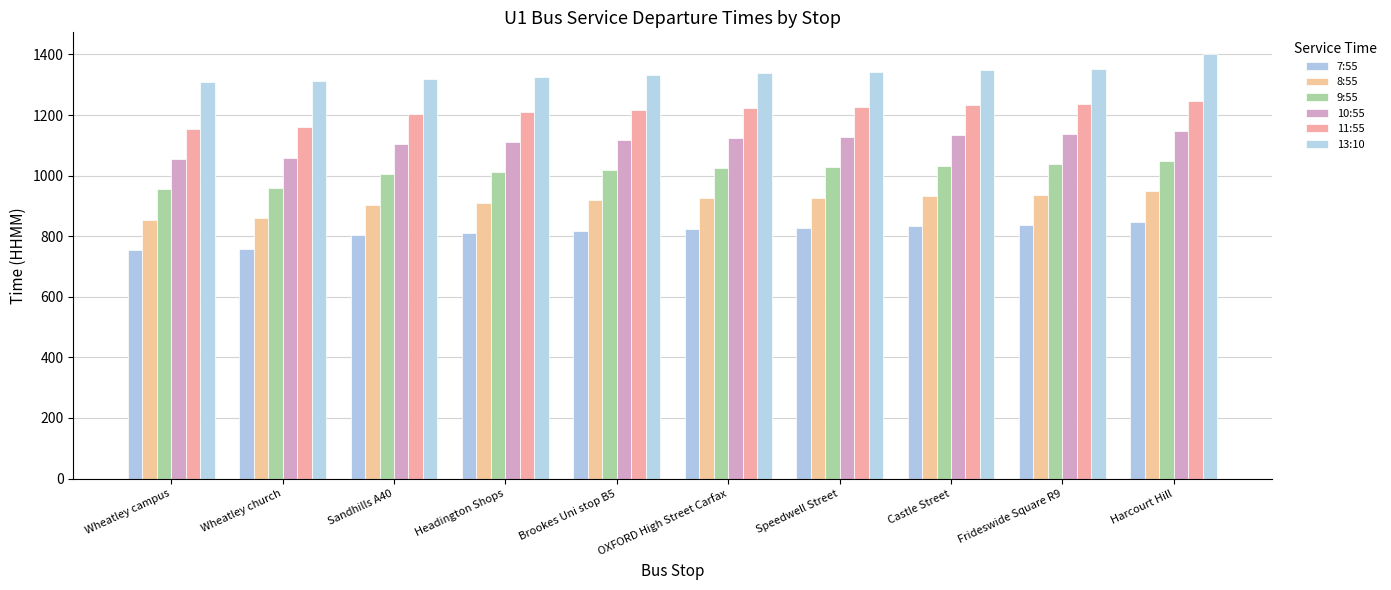

Does the chart contain any negative values?

No